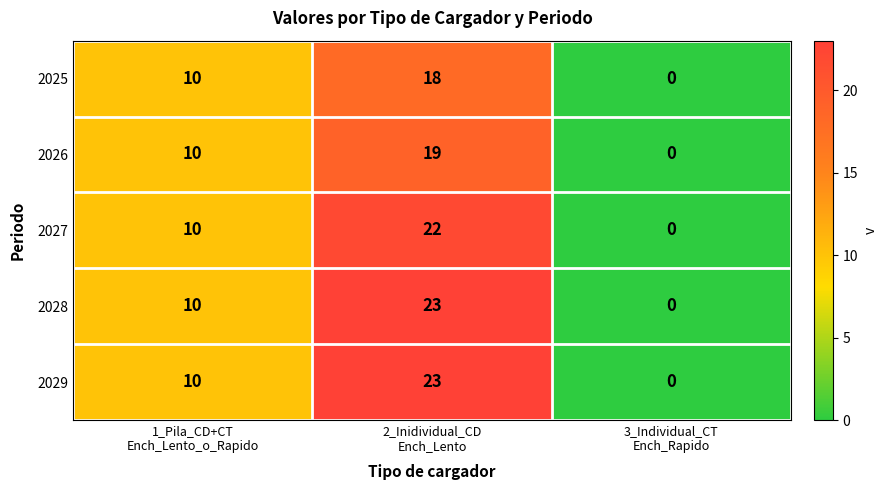

Reading left to right, extract all data points from this chart.

2025: 10	18	0
2026: 10	19	0
2027: 10	22	0
2028: 10	23	0
2029: 10	23	0